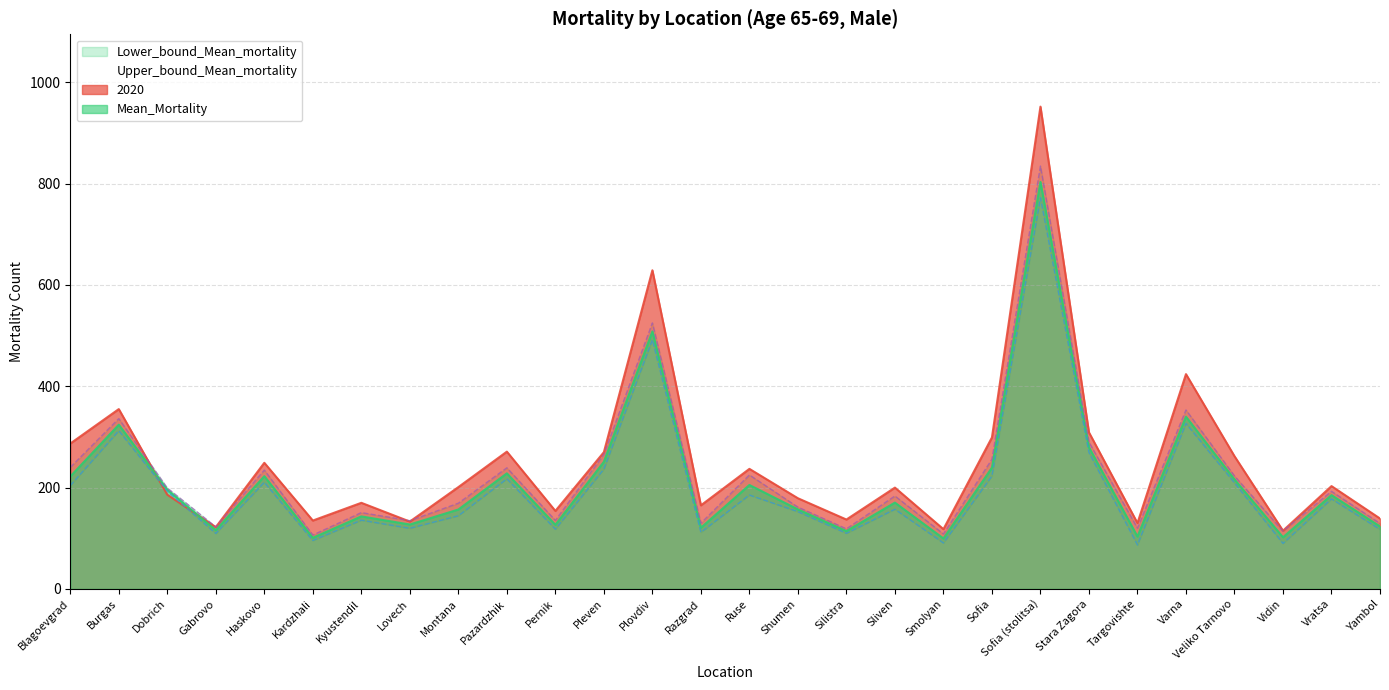

Does the chart have visible grid lines?

Yes